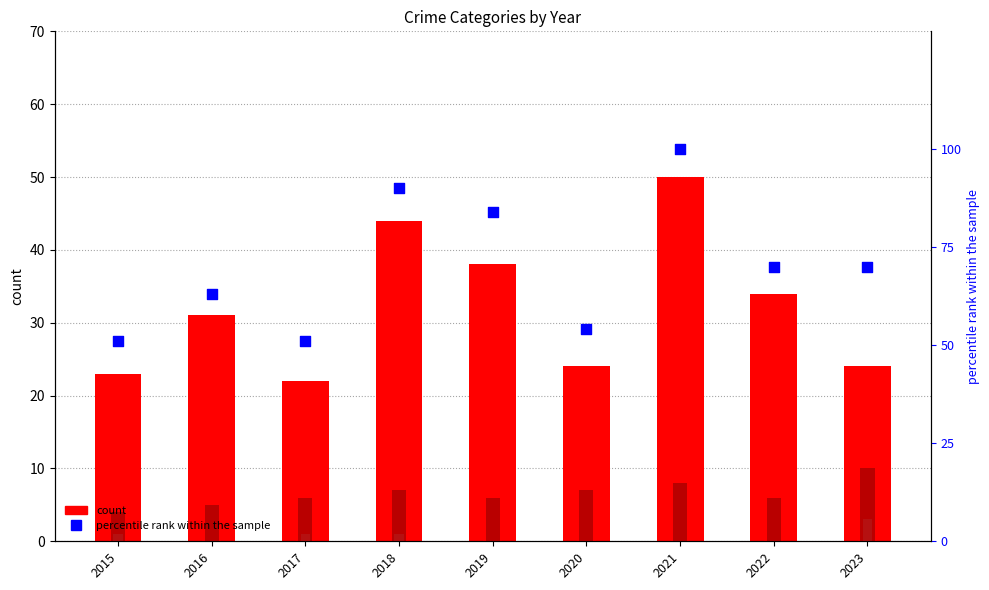

At which category is the sum across all series the highest?

2021